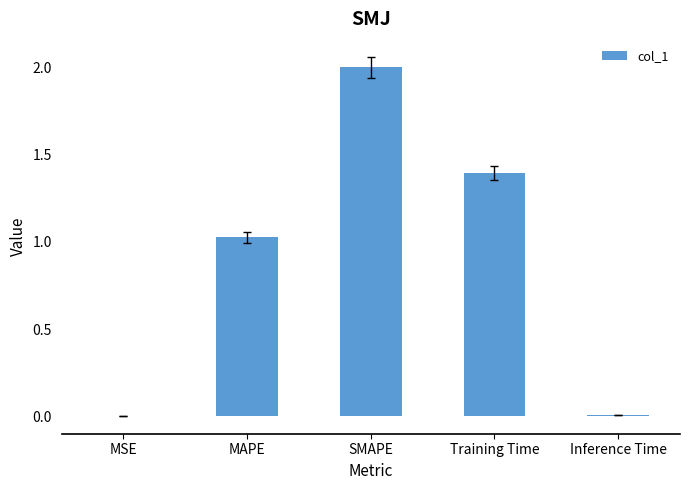

What is the difference between the values at SMAPE and Training Time?

0.6